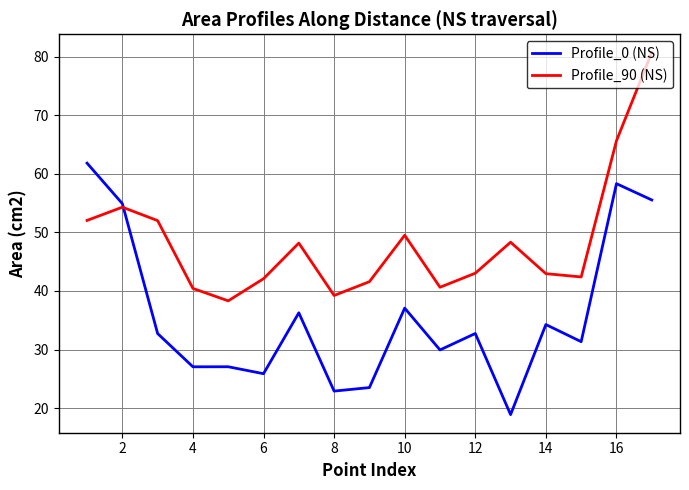

In Profile_90 (NS), how many points are higher than both neighbors (excluding endpoints)?

4